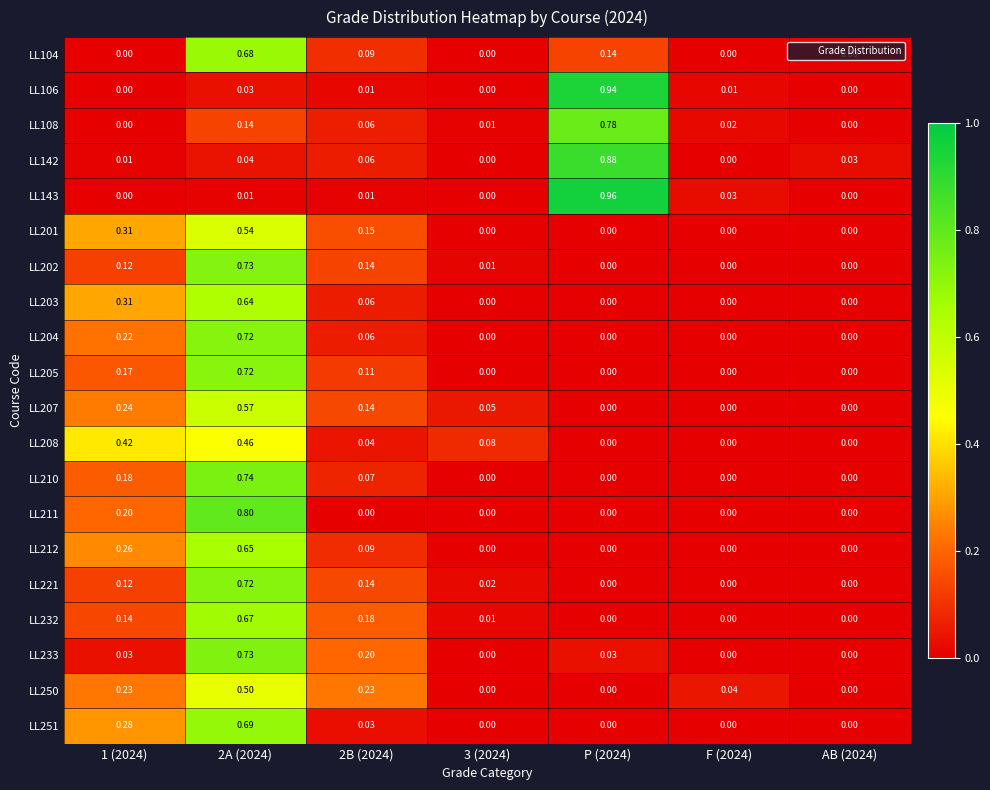

How many series are shown in this chart?

20